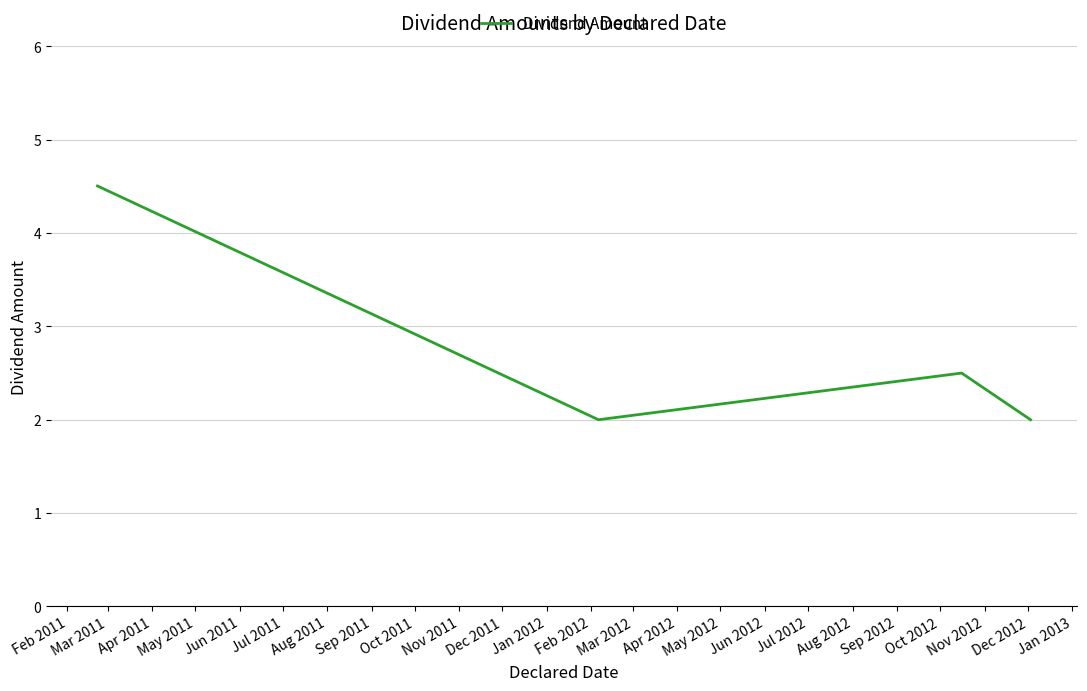

What is the smallest value displayed?

2.0